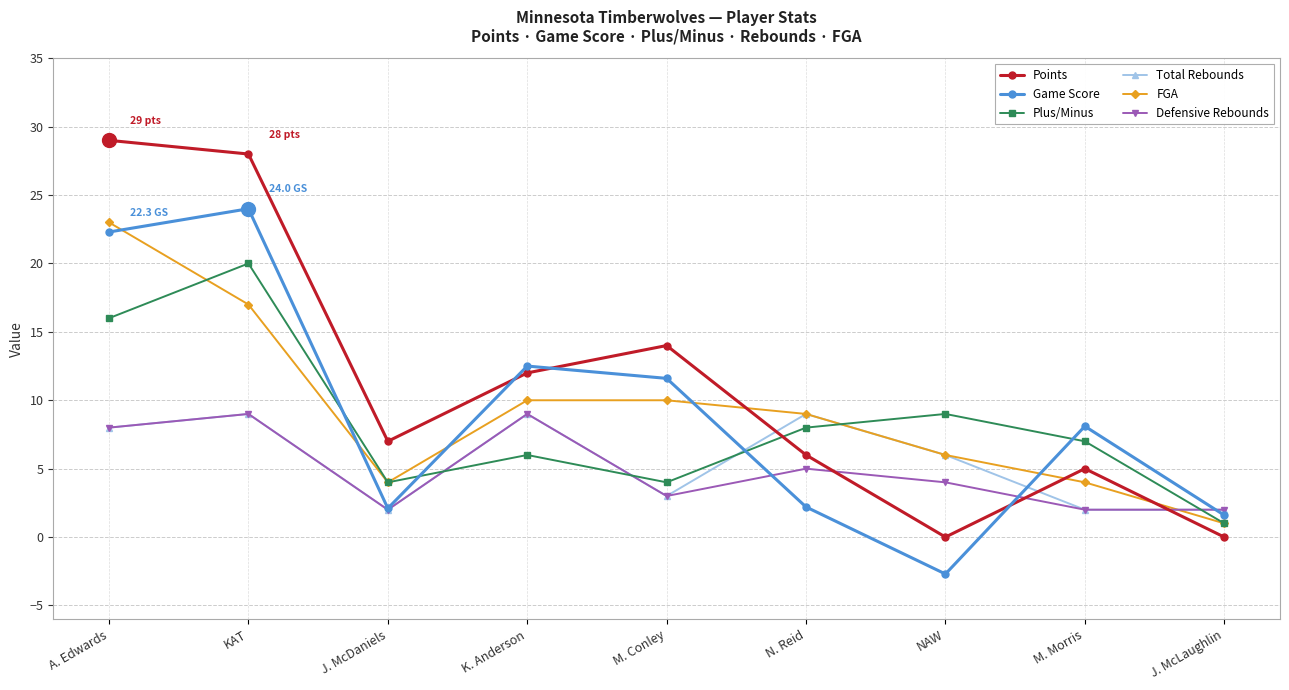

How many interior local peaks does the Total Rebounds series have?

3